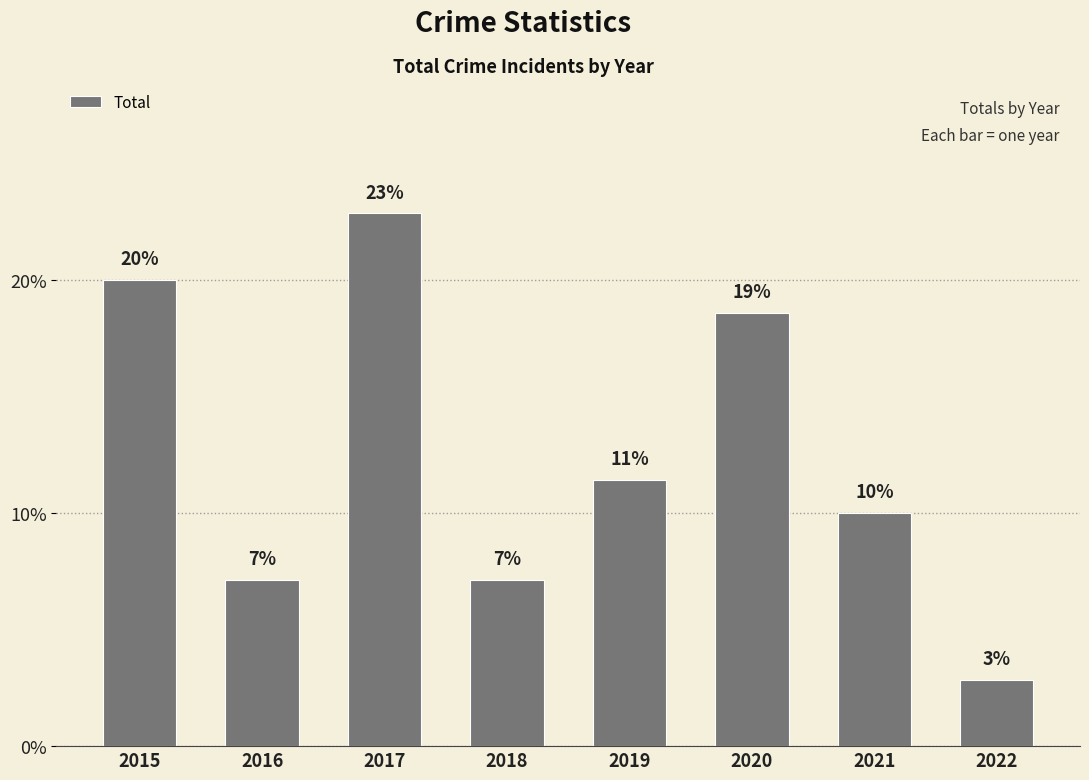

How many bars are there in total?

8